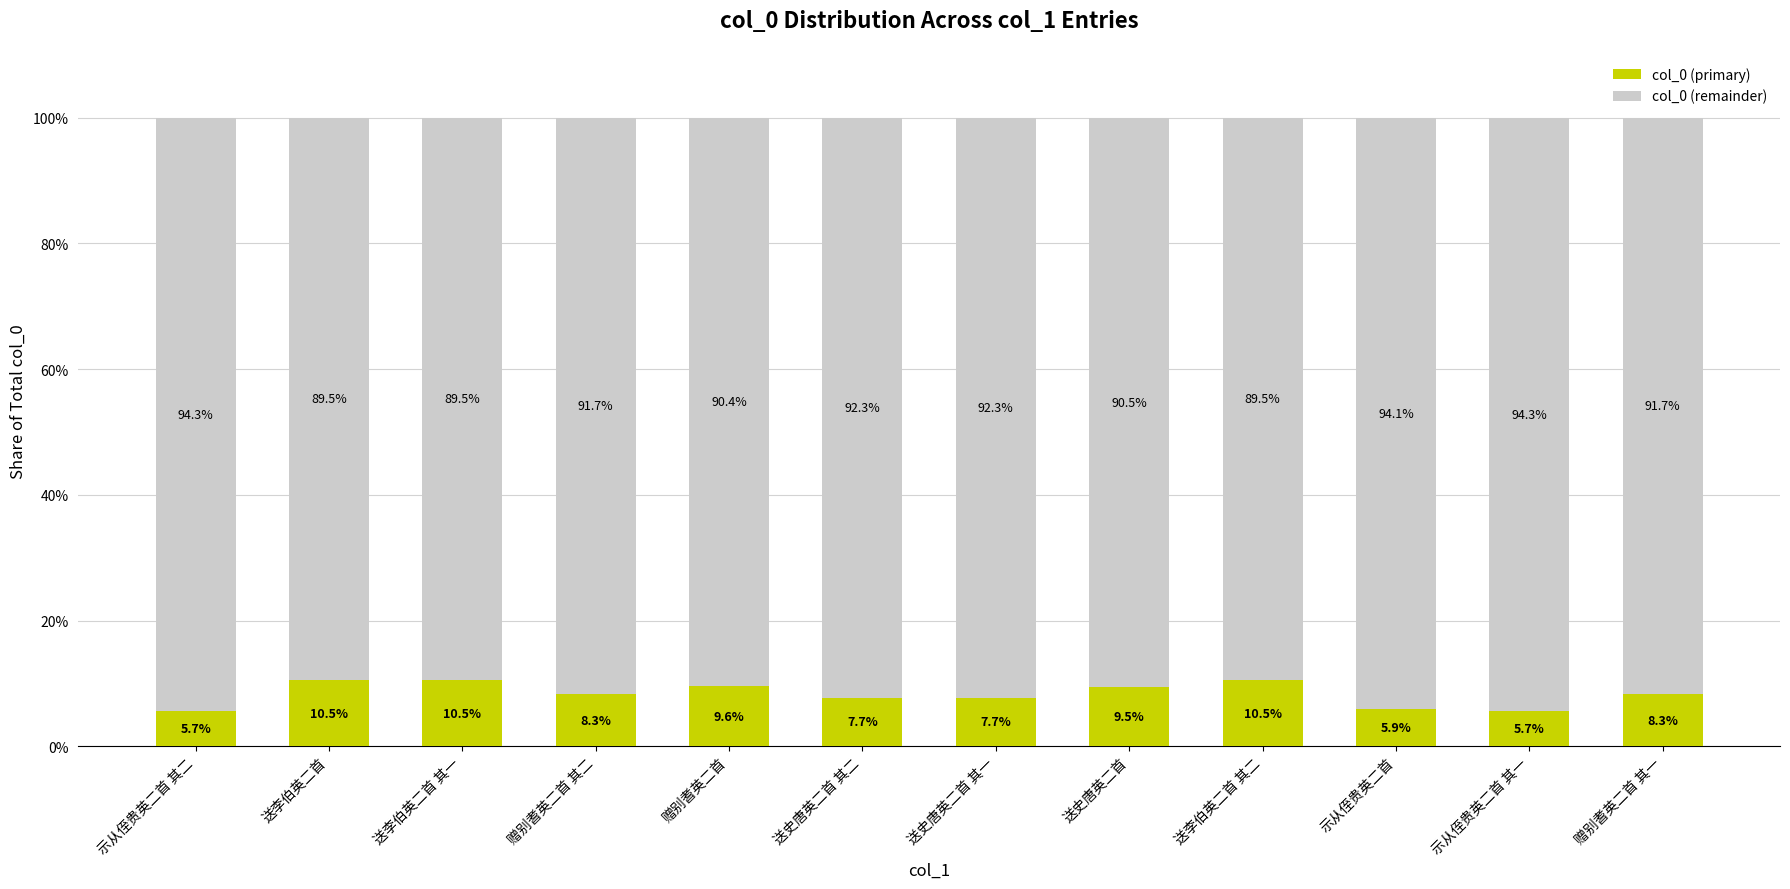

What is the total value across all series at 示从侄贵英二首?

100.0